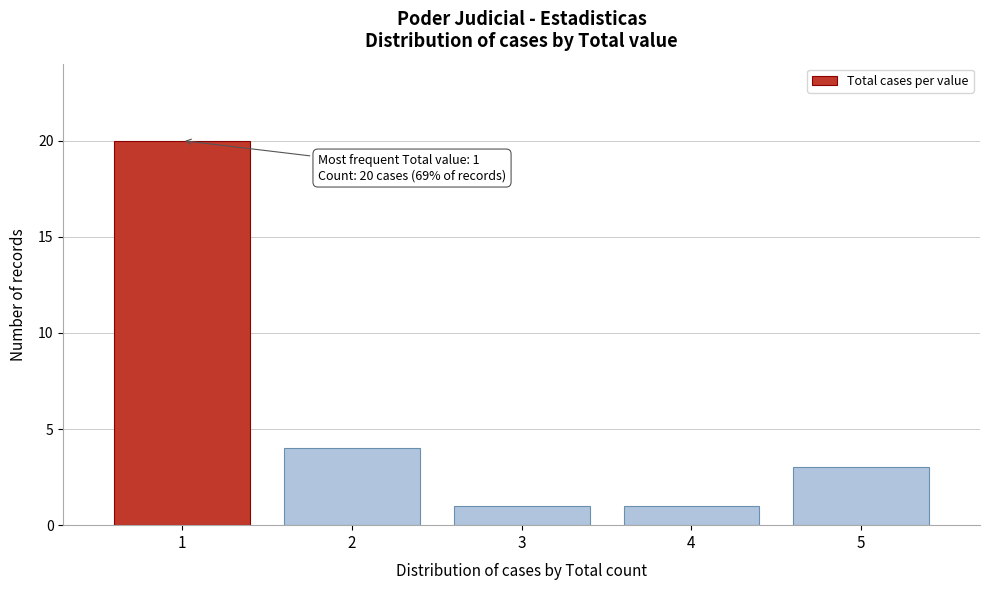

Reading left to right, list all the values displayed in this chart.

1=20	2=4	3=1	4=1	5=3